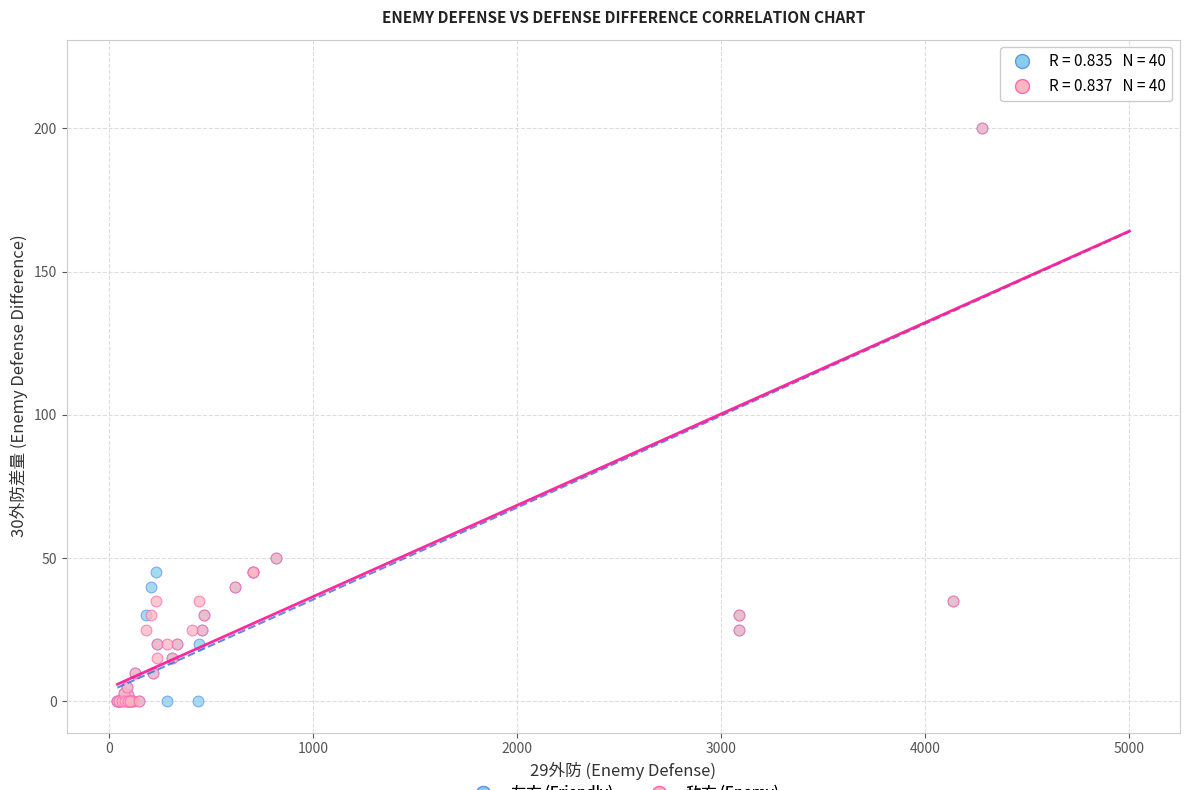

What are all the series names shown in the legend?

友方 (Friendly), 敌方 (Enemy)